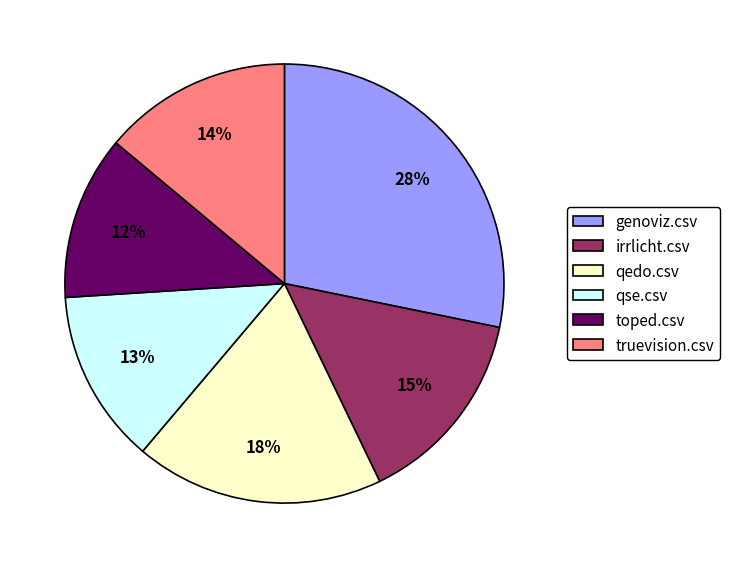

To the nearest percent, what portion does qse.csv represent?

13%